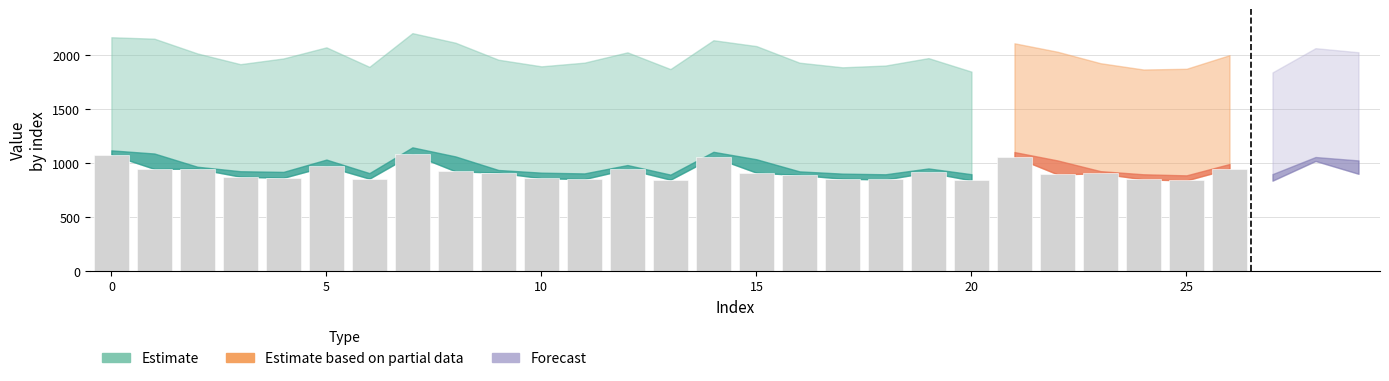

Count the number of categories in the chart.

30